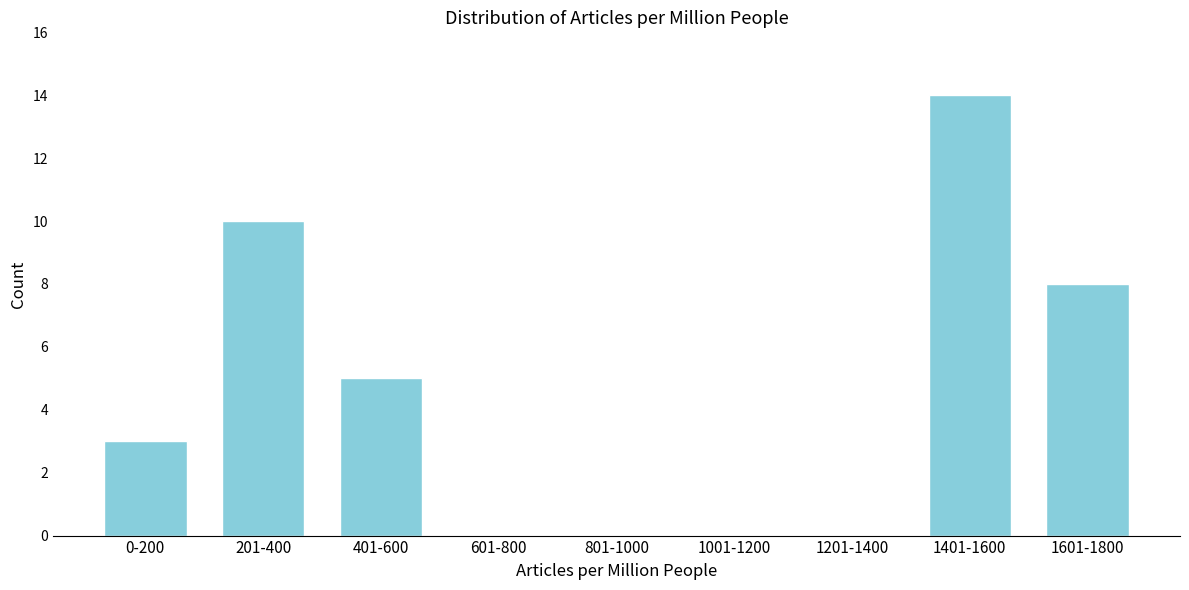

Reading left to right, extract all data points from this chart.

0-200=3	201-400=10	401-600=5	601-800=0	801-1000=0	1001-1200=0	1201-1400=0	1401-1600=14	1601-1800=8